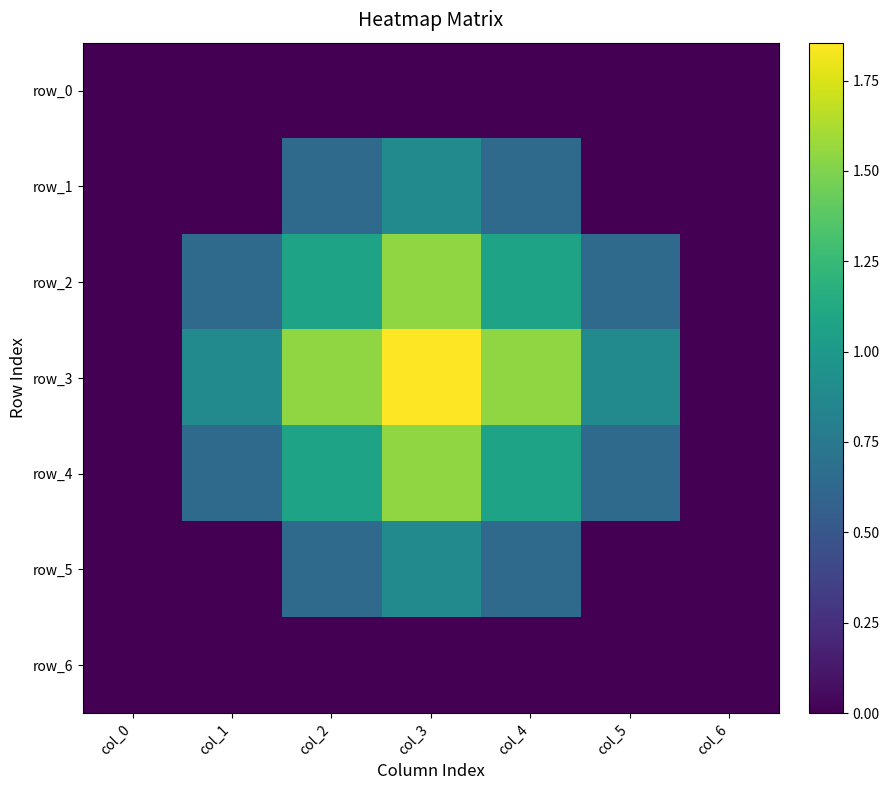

What is the difference between the highest and lowest values at col_5?

0.9